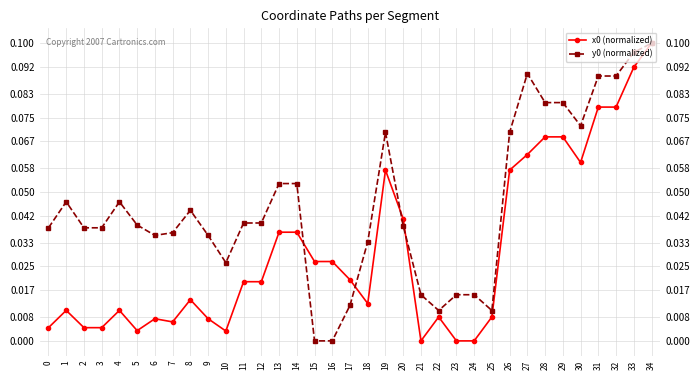

Reading left to right, transcribe all the data shown in this chart.

x0 (normalized): 0=0.0	1=0.0	2=0.0	3=0.0	4=0.0	5=0.0	6=0.0	7=0.0	8=0.0	9=0.0	10=0.0	11=0.0	12=0.0	13=0.0	14=0.0	15=0.0	16=0.0	17=0.0	18=0.0	19=0.1	20=0.0	21=0.0	22=0.0	23=0.0	24=0.0	25=0.0	26=0.1	27=0.1	28=0.1	29=0.1	30=0.1	31=0.1	32=0.1	33=0.1	34=0.1
y0 (normalized): 0=0.0	1=0.0	2=0.0	3=0.0	4=0.0	5=0.0	6=0.0	7=0.0	8=0.0	9=0.0	10=0.0	11=0.0	12=0.0	13=0.1	14=0.1	15=0.0	16=0.0	17=0.0	18=0.0	19=0.1	20=0.0	21=0.0	22=0.0	23=0.0	24=0.0	25=0.0	26=0.1	27=0.1	28=0.1	29=0.1	30=0.1	31=0.1	32=0.1	33=0.1	34=0.1